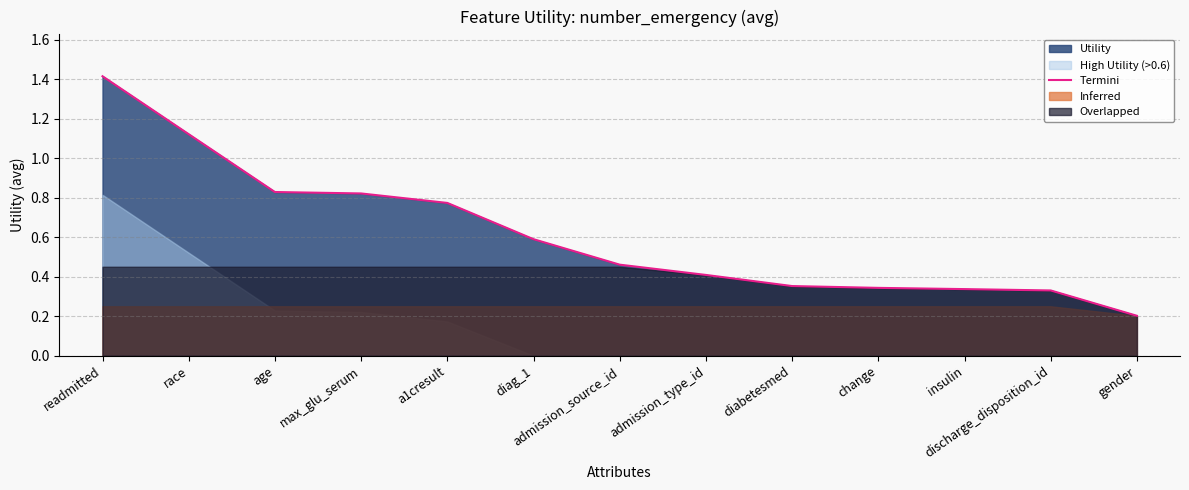

What is the label of the 1st point from the left?

readmitted